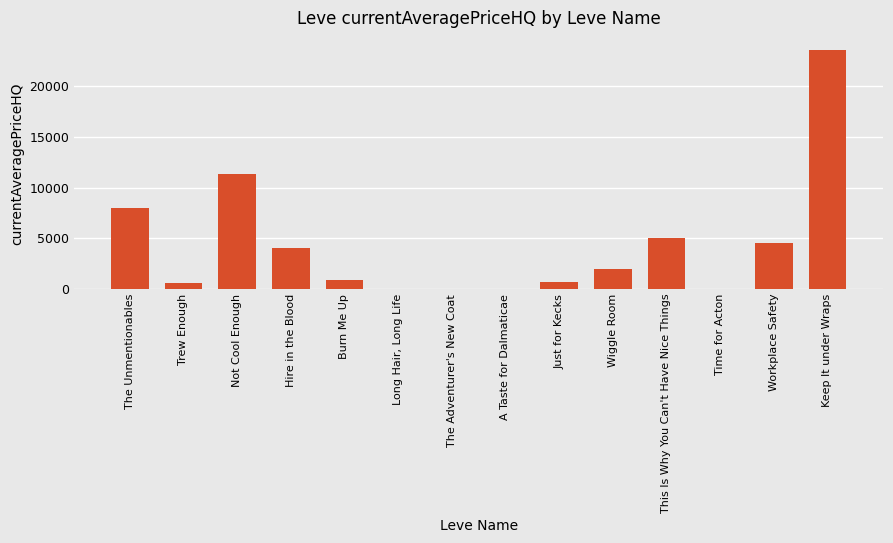

Is it true that the value at Long Hair, Long Life is 0.0?

True